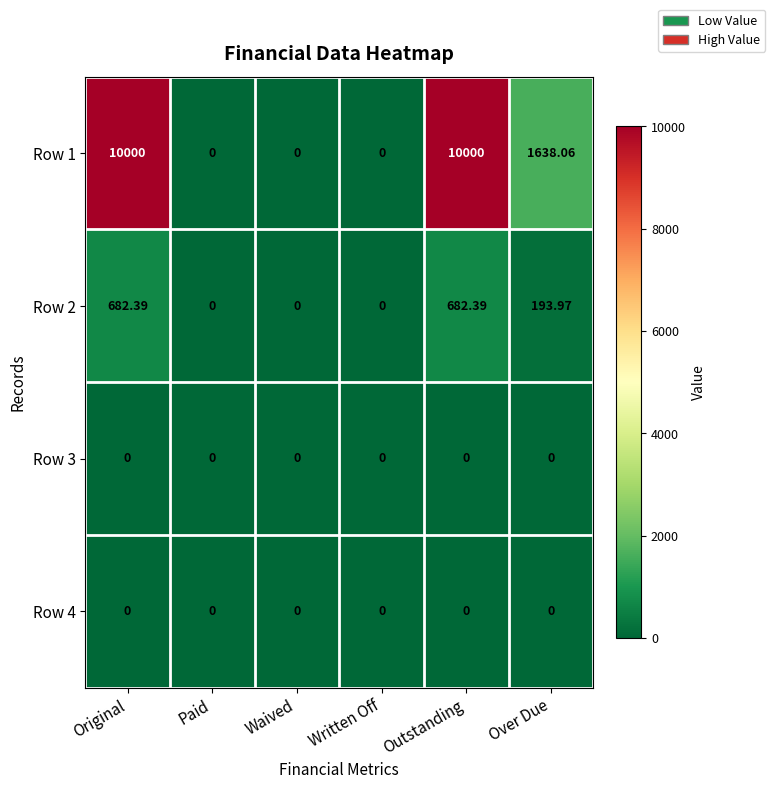

Which series has the widest spread of values?

Row 1